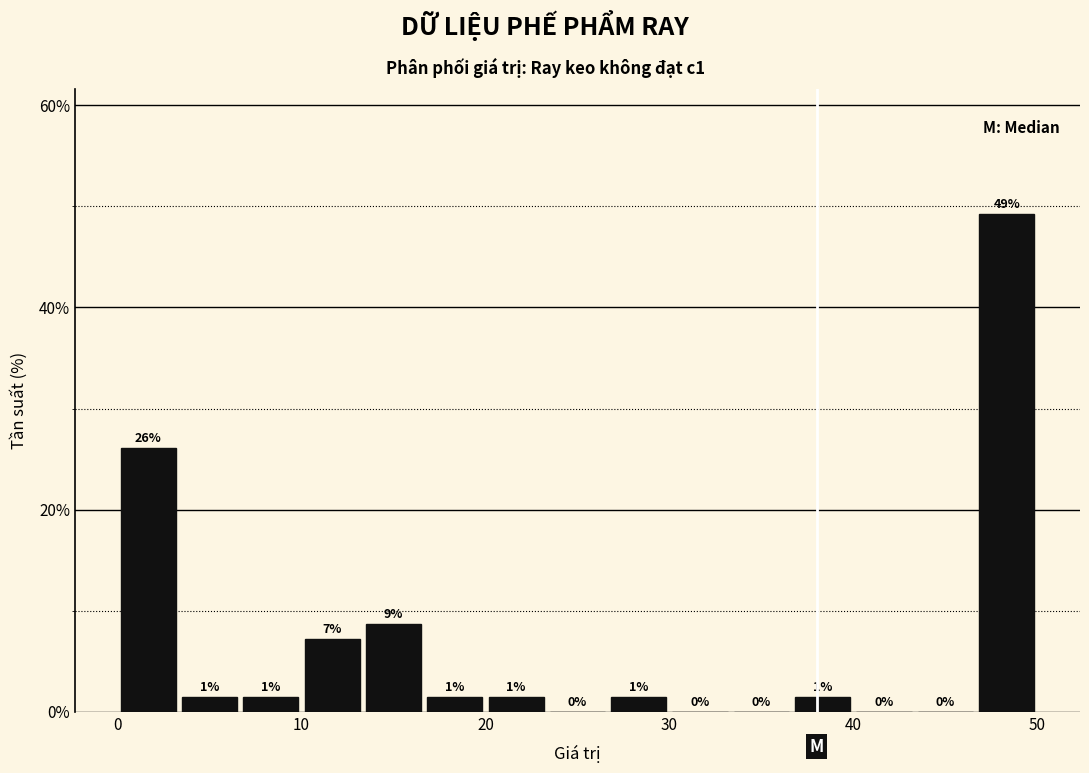

Read against the x-axis, roughly where is the centre of the tallest bar?

48